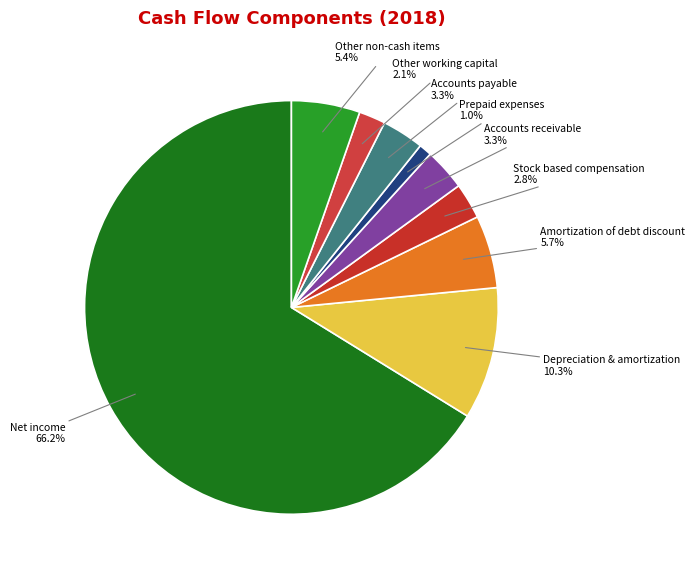

Which category has the smallest portion of the pie?

Prepaid expenses